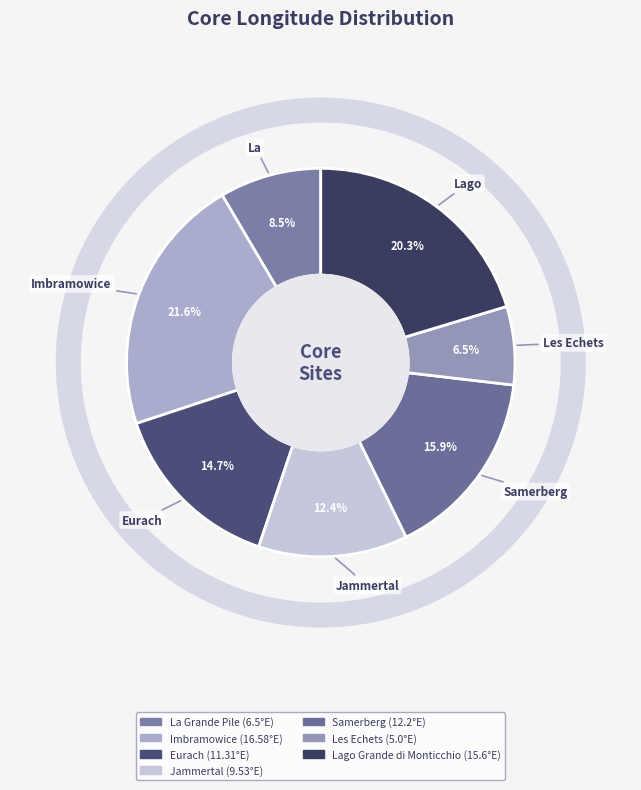

To the nearest percent, what percentage of the pie is Imbramowice?

22%